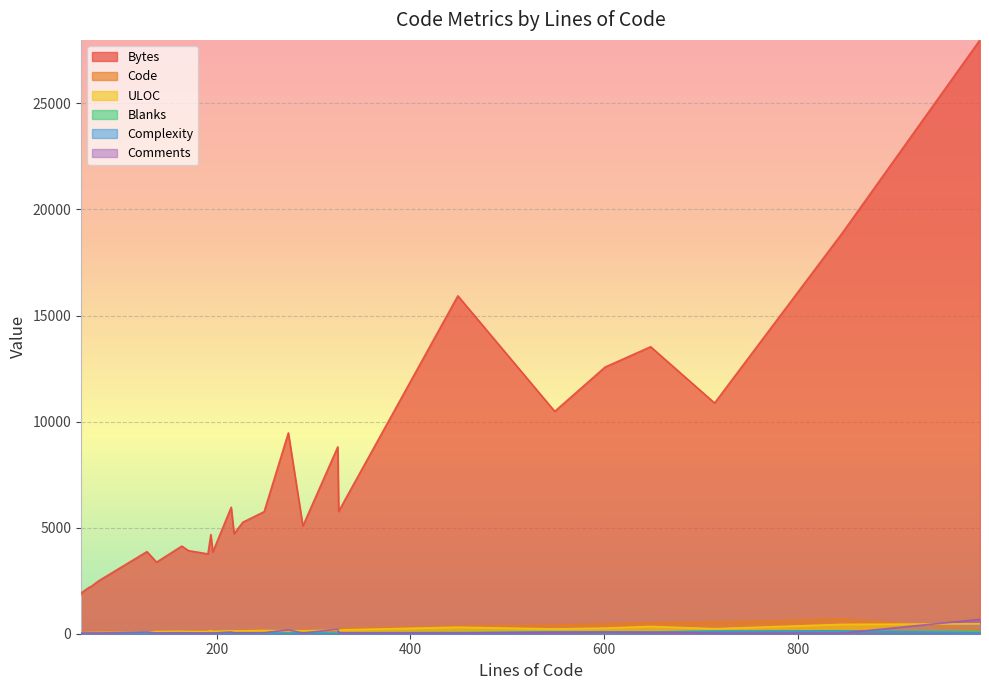

At how many categories does at least one series exceed 2954?

23